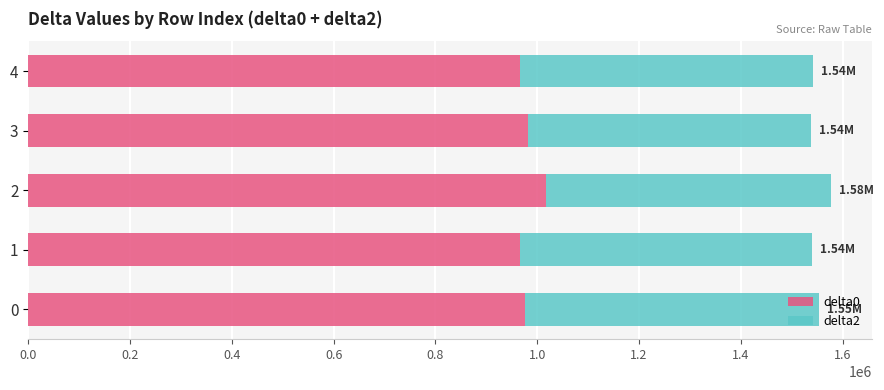

What is the average value of the delta0 series?

981862